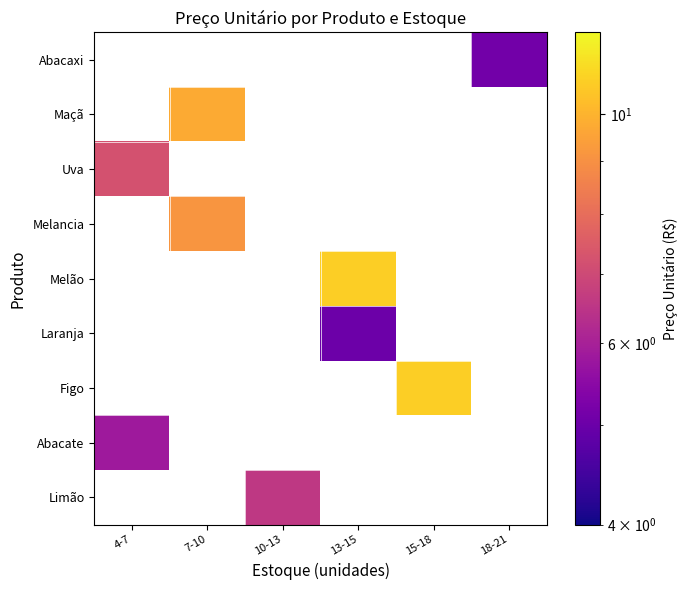

Which label corresponds to the smallest value in the chart?

13-15